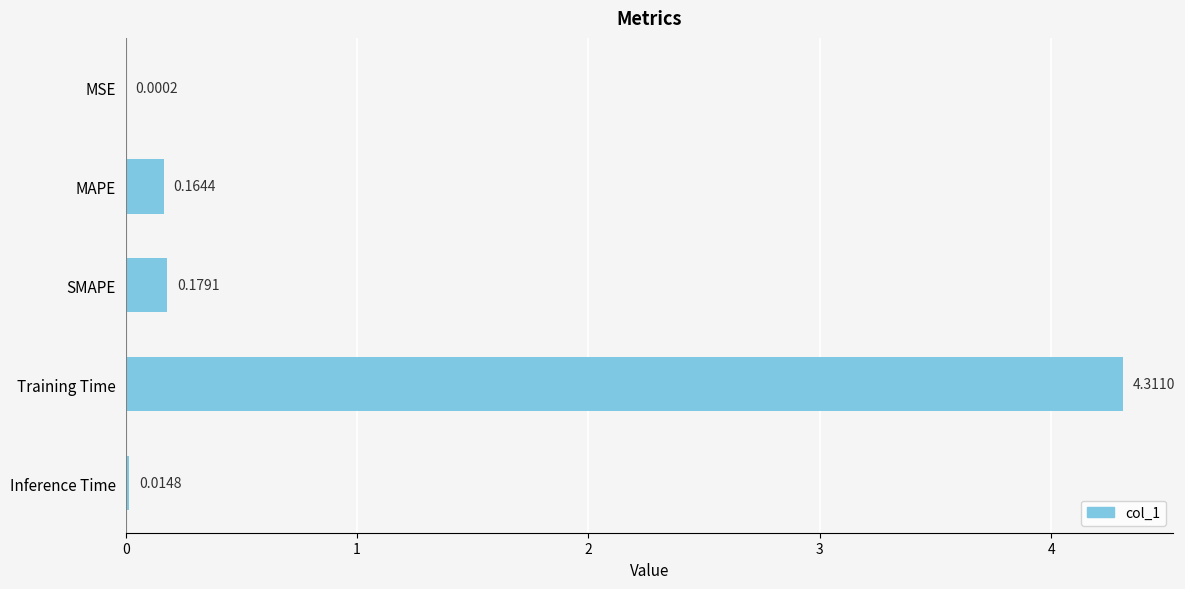

Where is the data nearest to the value 2?

SMAPE